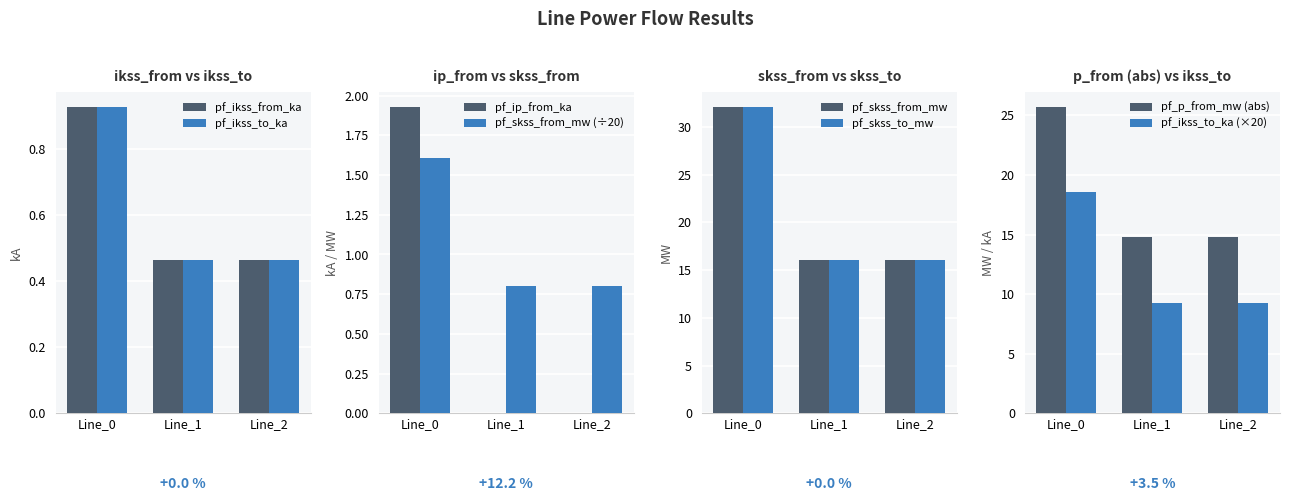

How many distinct data groups are displayed?

6